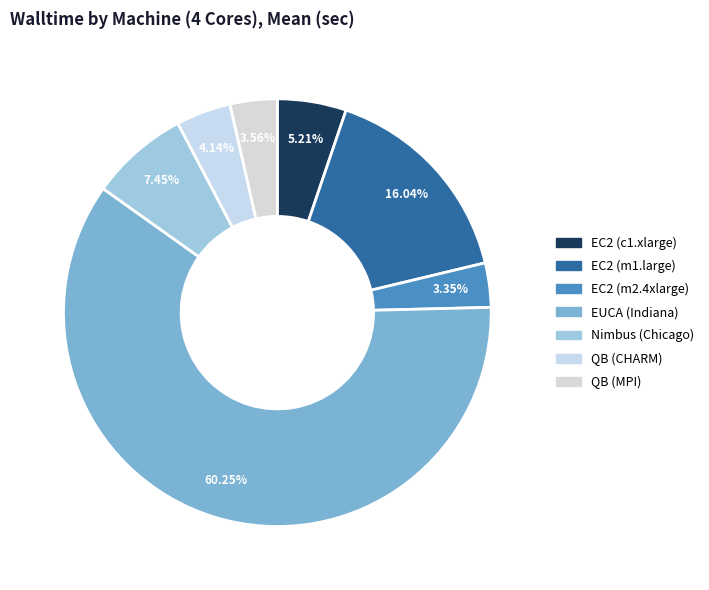

Is EUCA (Indiana) the majority of the pie?

Yes